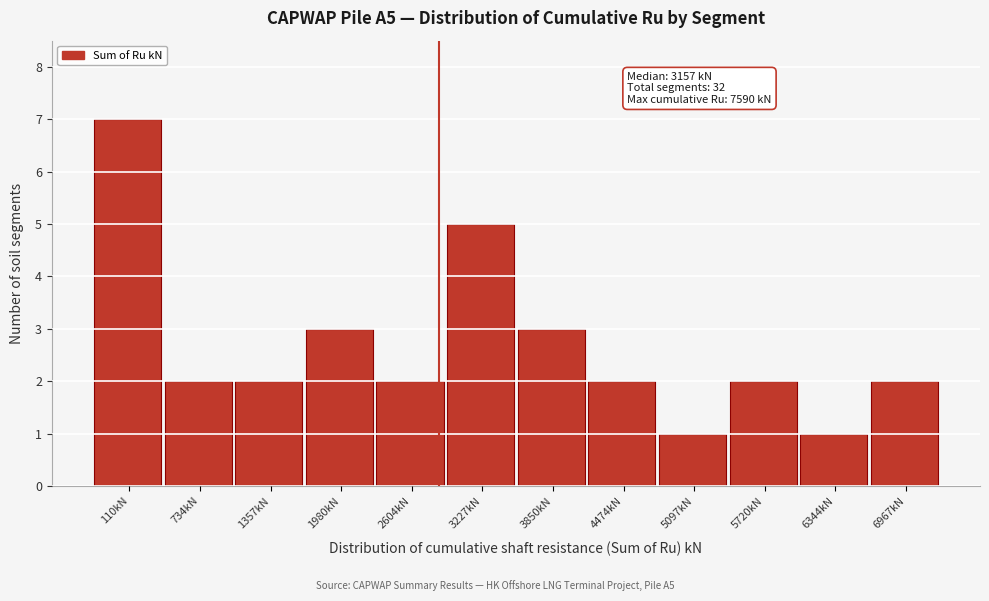

Reading left to right, what are all the values shown in this chart?

7	2	2	3	2	5	3	2	1	2	1	2